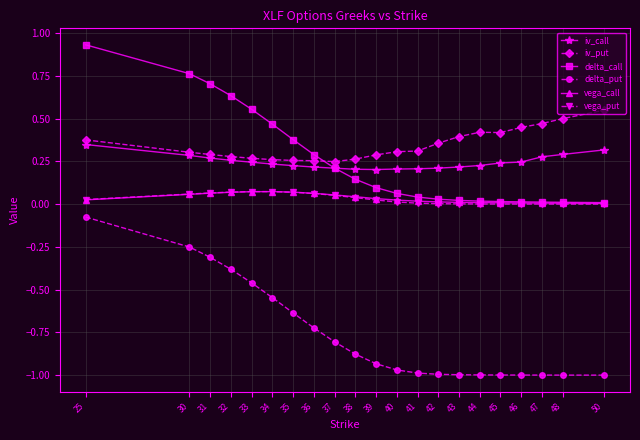

True or false: vega_put and delta_put intersect in this chart.

False